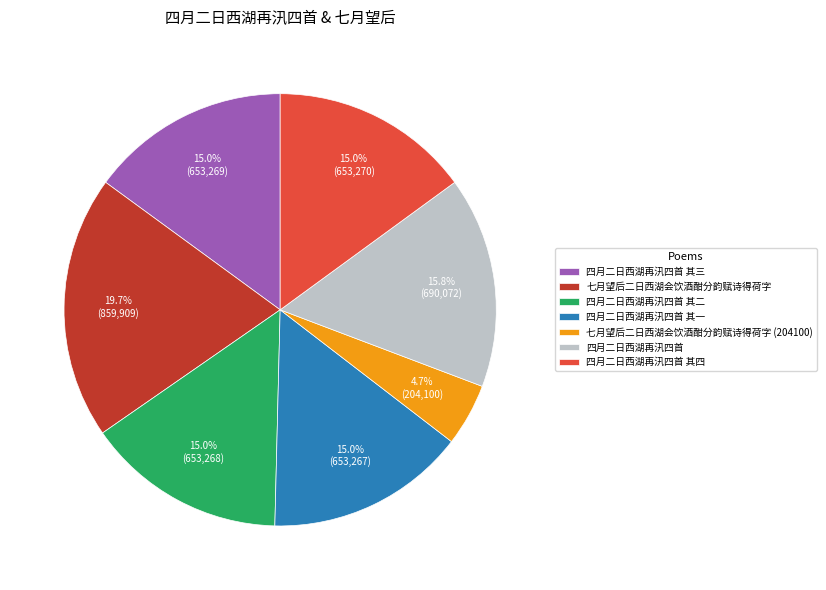

Which has a higher value, 七月望后二日西湖会饮酒酣分韵赋诗得荷字 (204100) or 七月望后二日西湖会饮酒酣分韵赋诗得荷字?

七月望后二日西湖会饮酒酣分韵赋诗得荷字